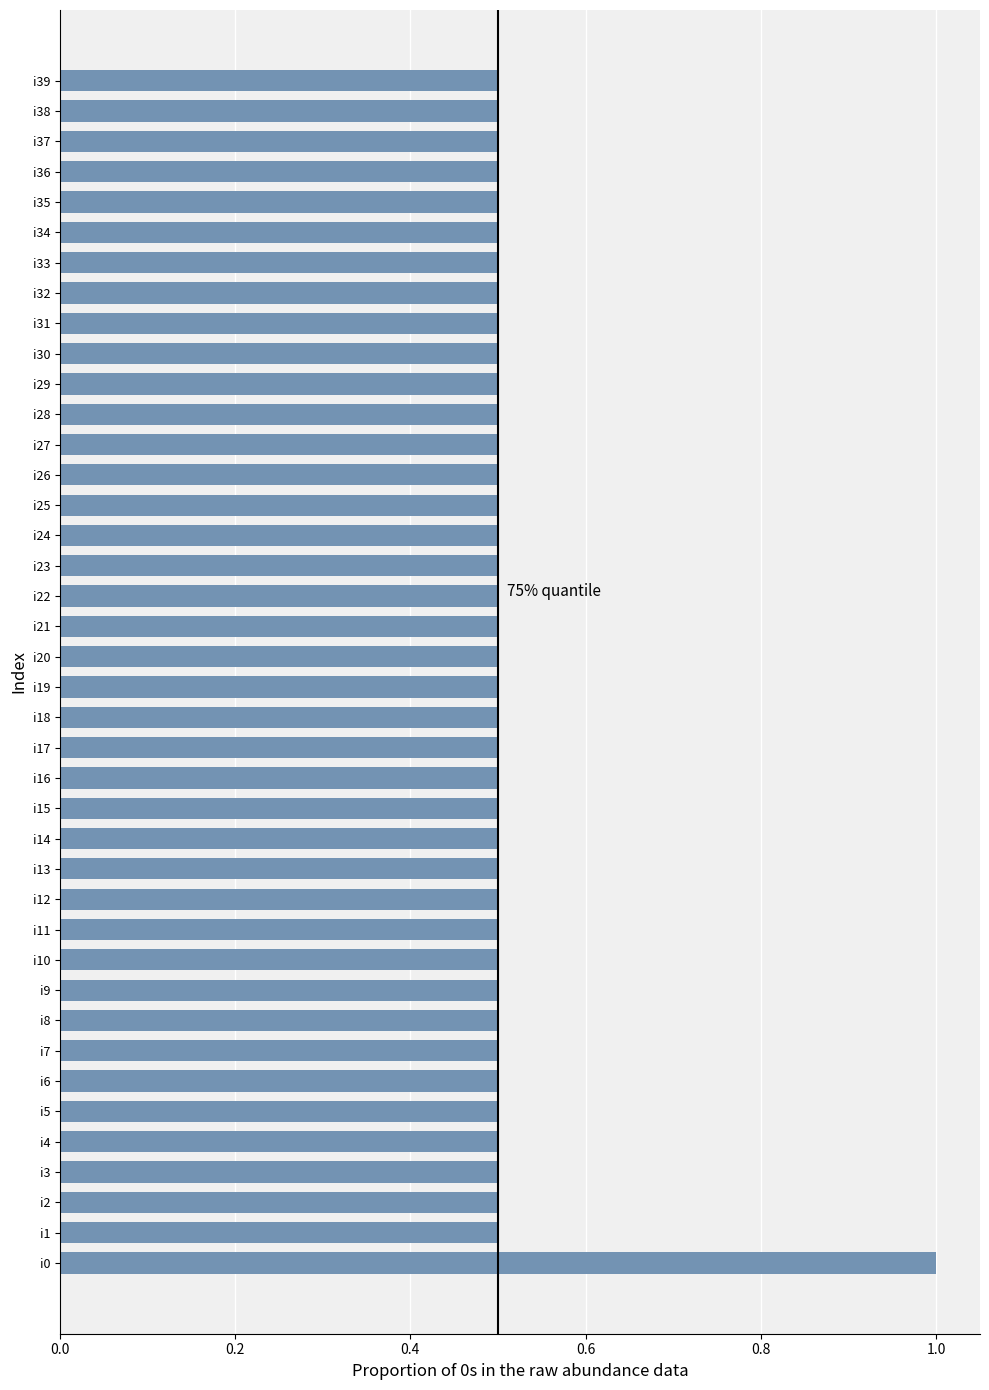

Between i0 and i27, which is larger?

i0